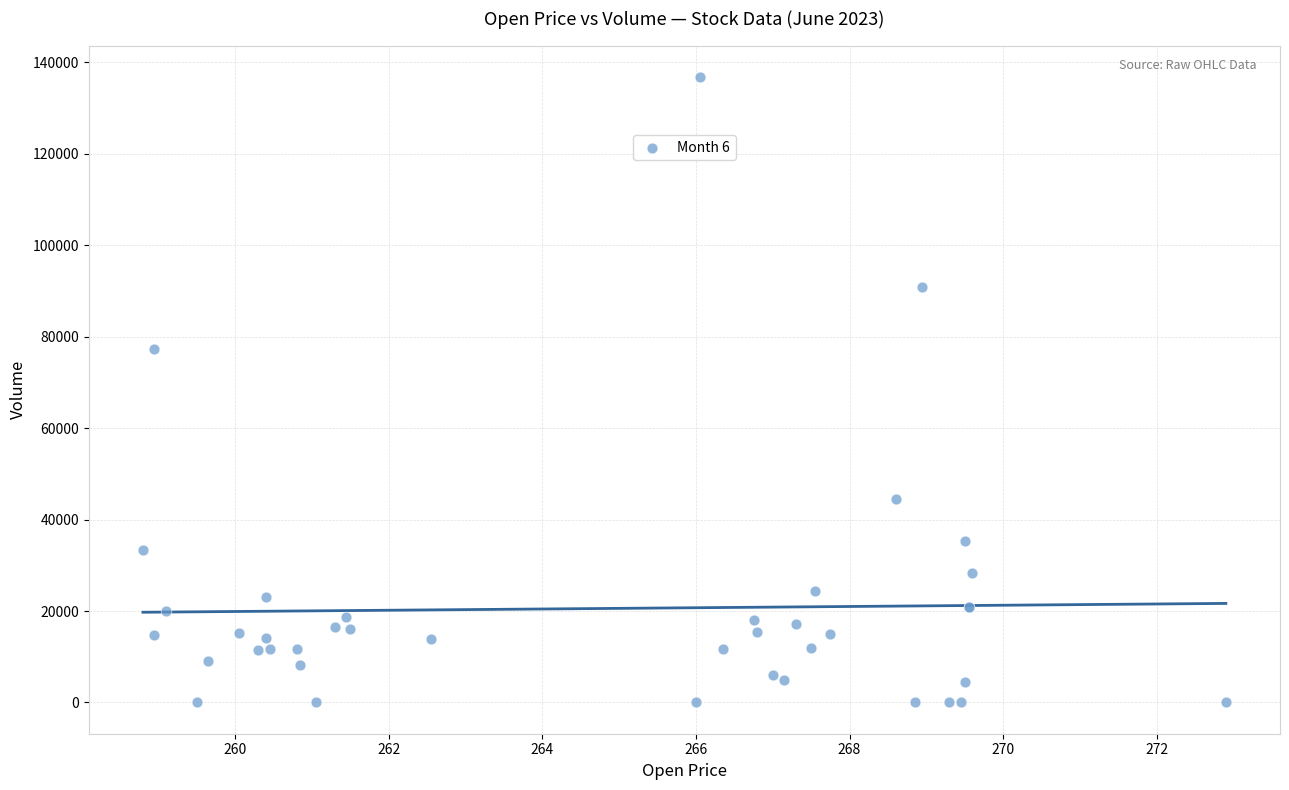

What Y value in the scatter plot is closest to 68426?

77255